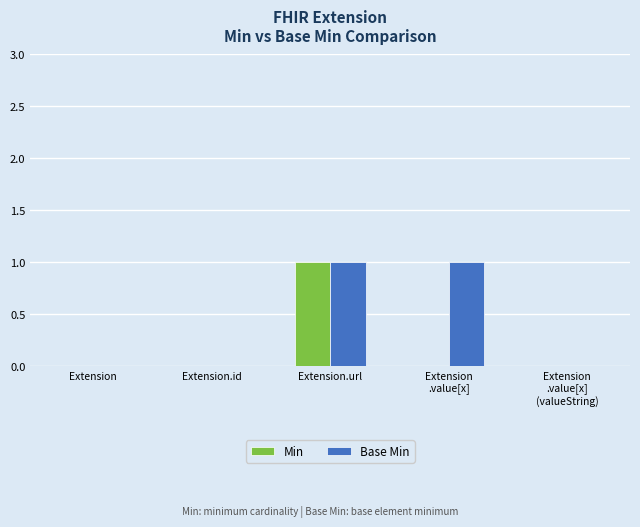

Reading left to right, what are all the values shown in this chart?

Min: Extension=0	Extension.id=0	Extension.url=1	Extension
.value[x]=0	Extension
.value[x]
(valueString)=0
Base Min: Extension=0	Extension.id=0	Extension.url=1	Extension
.value[x]=1	Extension
.value[x]
(valueString)=0